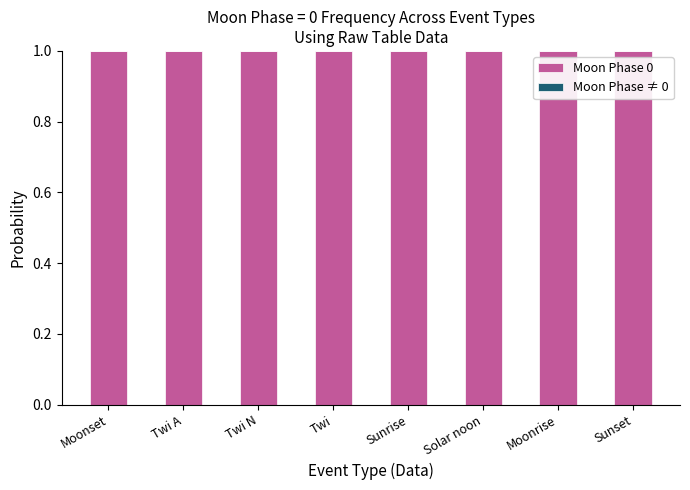

What position from the right is Moonset?

8